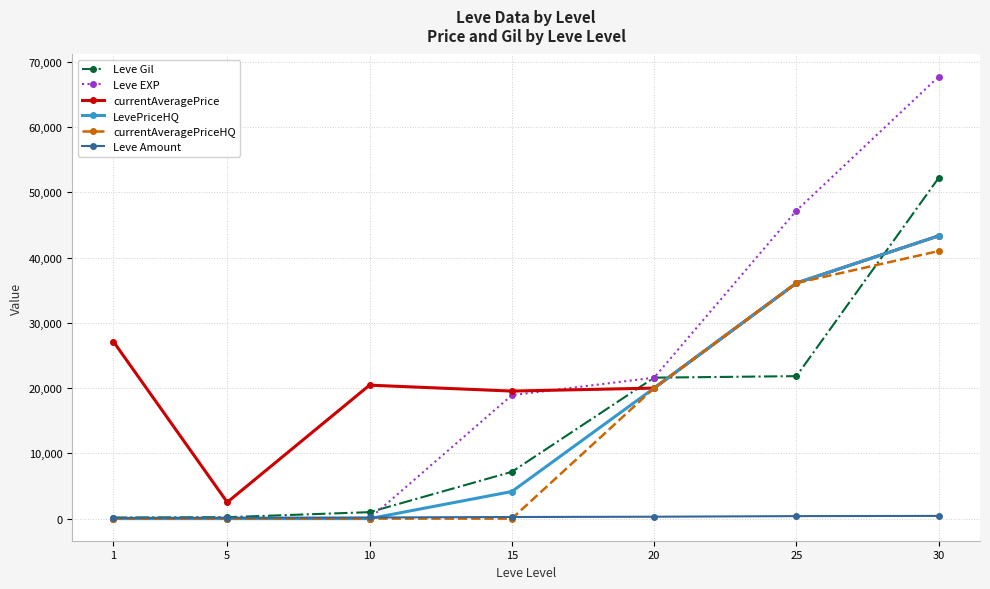

How many lines are shown in the chart?

6